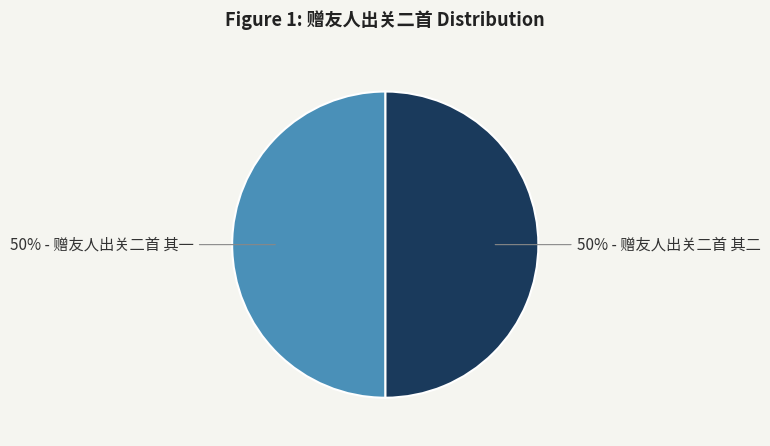

Do 50% - 赠友人出关二首 其二 and 50% - 赠友人出关二首 其一 together represent more than half of the pie?

Yes